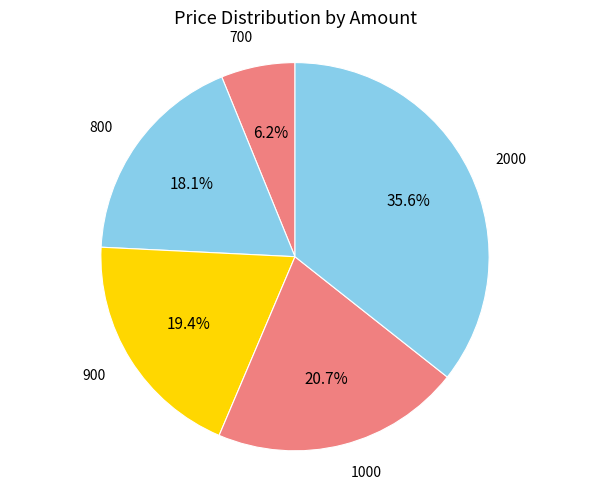

How many slices are in this pie chart?

5